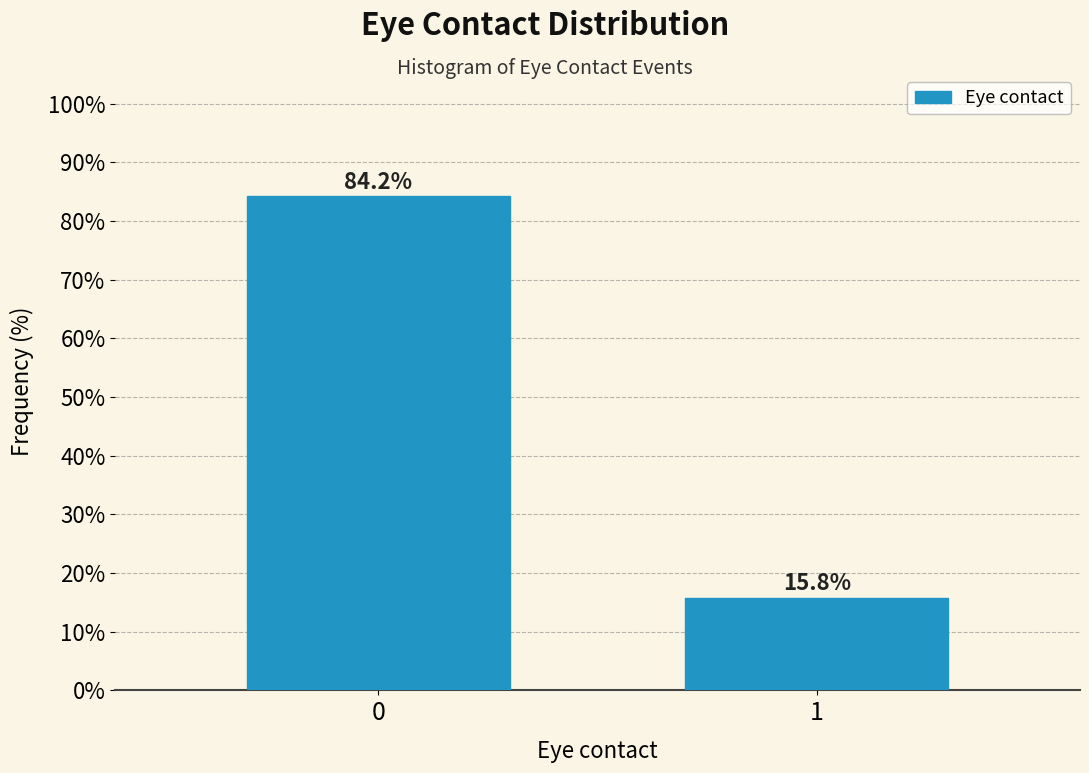

Reading left to right, what are all the values shown in this chart?

0=84.2	1=15.8